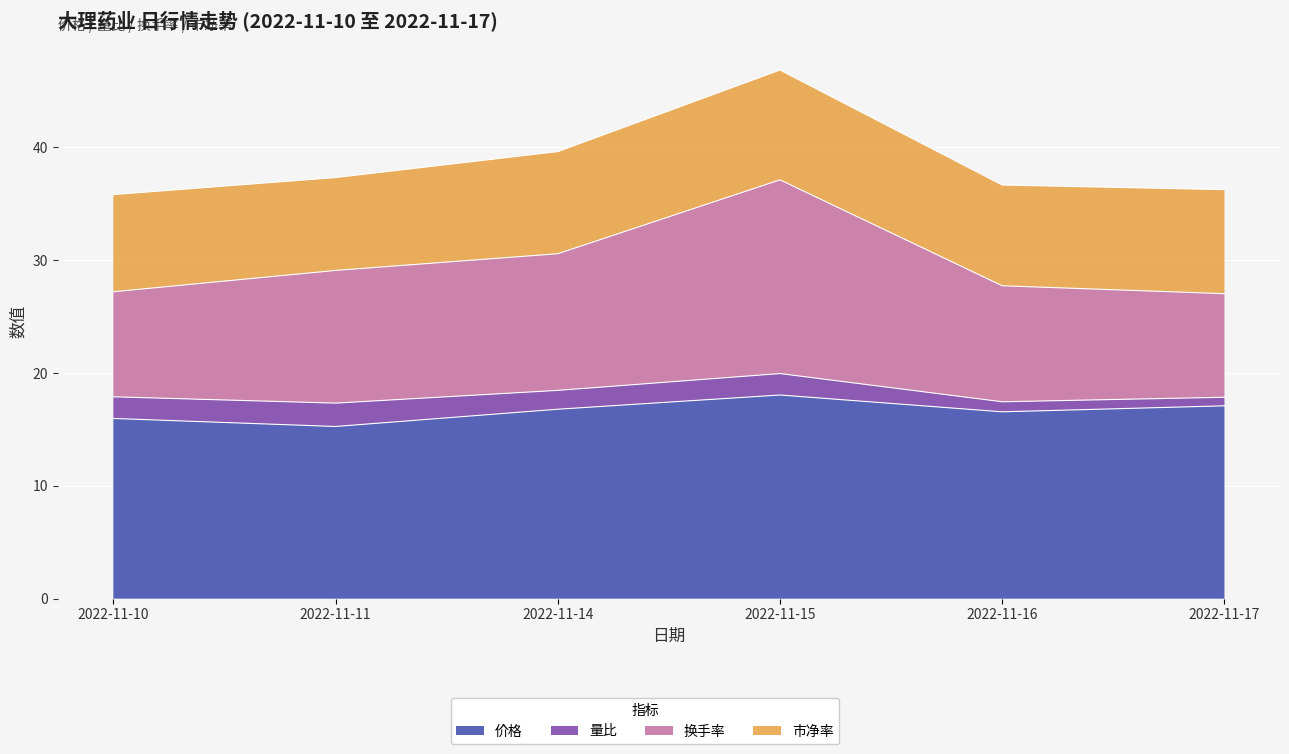

Where is 换手率 nearest to the value 32?

2022-11-14